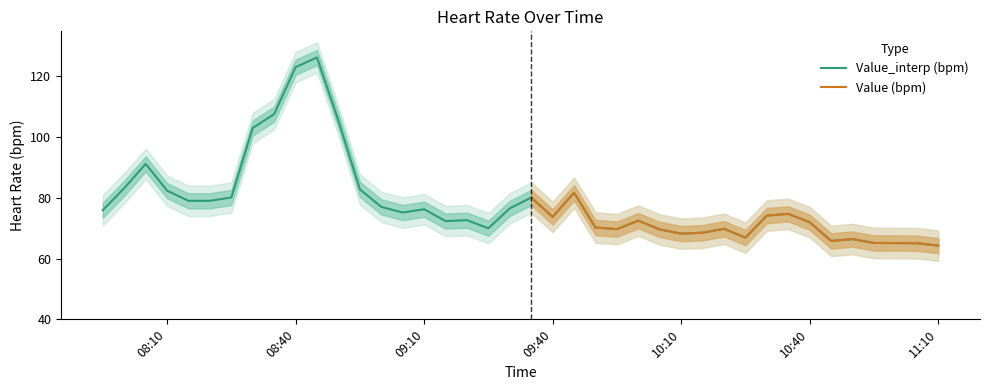

Does the chart display data point markers on the line(s)?

No